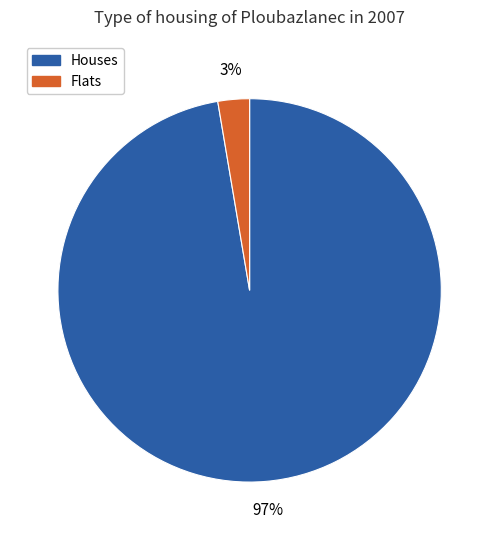

Which slice is the largest?

Houses